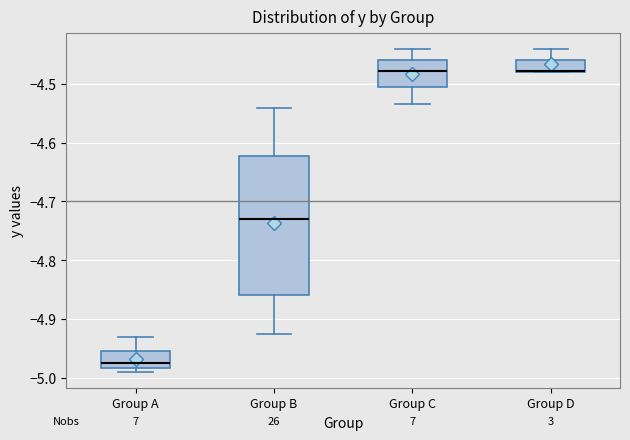

Comparing the boxes themselves (not the whiskers), which one is the tallest?

Group B